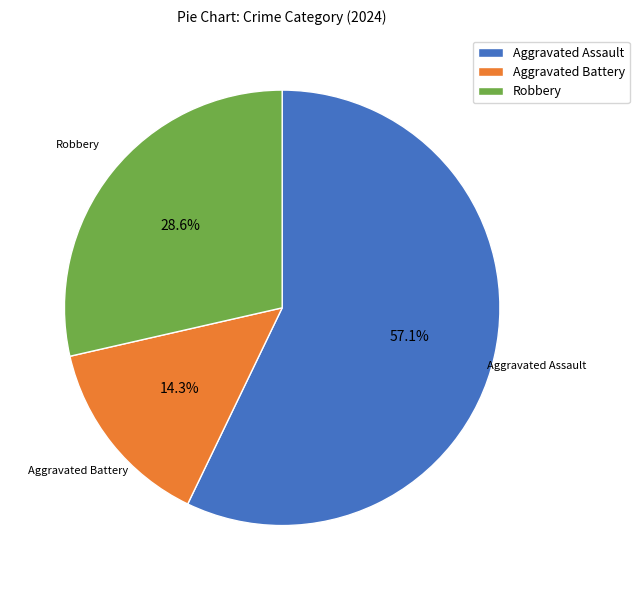

Is there a majority slice in this chart?

Yes